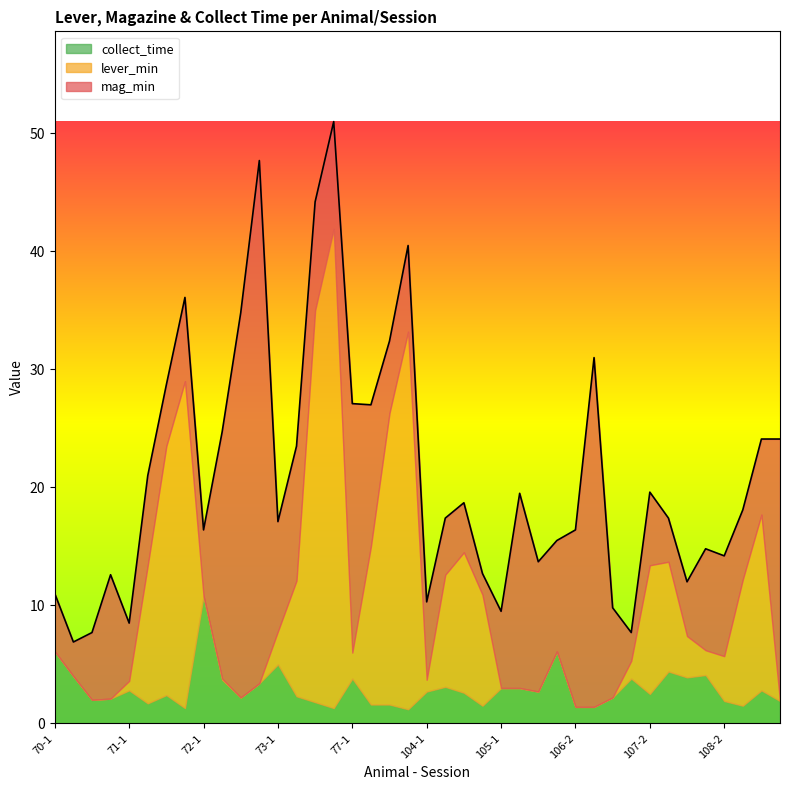

Reading right to left, list all the values displayed in this chart.

mag_min: 22.2	6.4	5.9	8.5	8.6	4.6	3.7	6.2	2.4	7.6	29.6	15.0	9.4	11.0	16.5	6.5	1.8	4.2	4.8	6.6	7.3	6.1	12.0	21.1	9.1	9.2	11.4	9.3	44.3	32.6	20.9	5.6	7.1	5.2	7.6	4.9	10.5	5.7	2.9	4.9
lever_min: 0.0	14.9	10.7	3.8	2.1	3.5	9.3	10.9	1.5	0.0	0.0	0.0	0.0	0.0	0.0	0.0	9.4	11.9	9.5	1.0	32.0	24.7	13.4	2.2	40.6	33.2	9.8	2.8	0.0	0.0	0.1	0.0	27.7	21.1	11.7	0.8	0.0	0.0	0.0	0.0
collect_time: 1.9	2.8	1.5	1.9	4.1	3.9	4.4	2.5	3.8	2.2	1.4	1.4	6.1	2.7	3.0	3.0	1.5	2.6	3.1	2.7	1.2	1.6	1.6	3.8	1.3	1.8	2.3	5.0	3.4	2.2	3.7	10.8	1.3	2.4	1.7	2.8	2.1	2.0	4.0	6.1